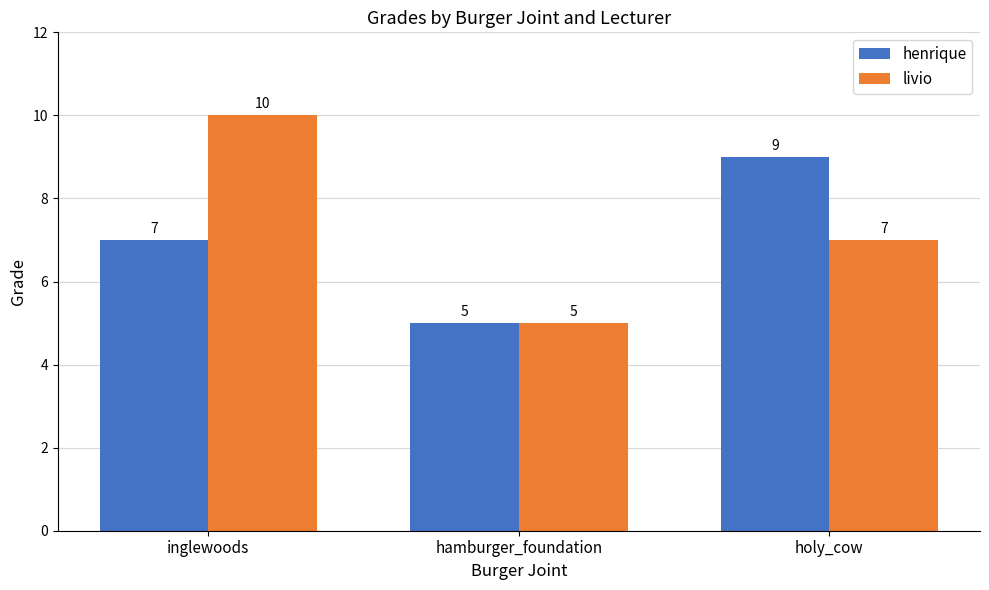

Reading right to left, list all the values displayed in this chart.

henrique: holy_cow=9	hamburger_foundation=5	inglewoods=7
livio: holy_cow=7	hamburger_foundation=5	inglewoods=10